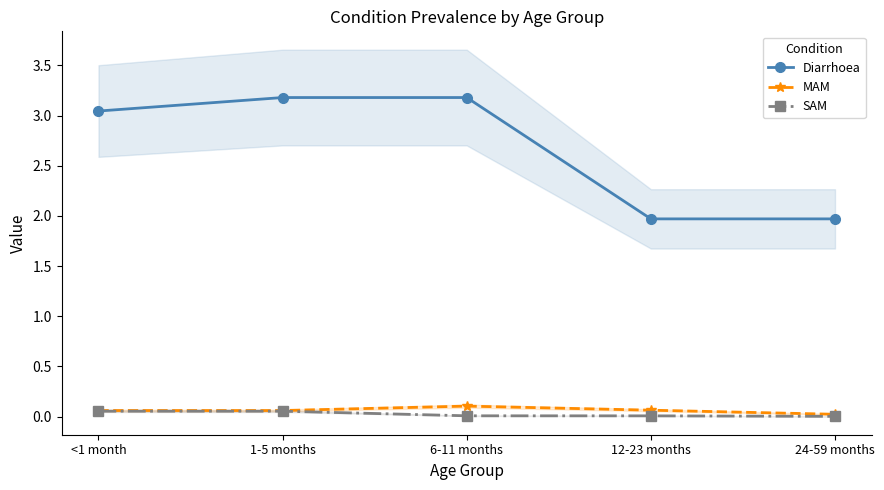

At how many categories does at least one series exceed 0?

5